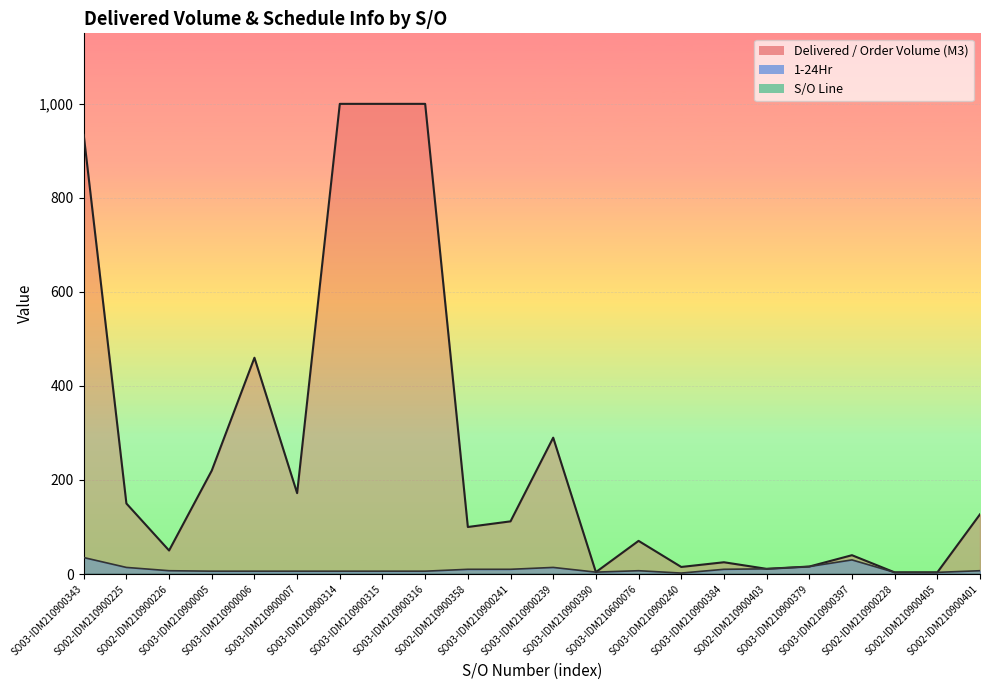

Between SO03-IDM210900315 and SO03-IDM210900379, which series saw the biggest shift?

Delivered / Order Volume (M3)